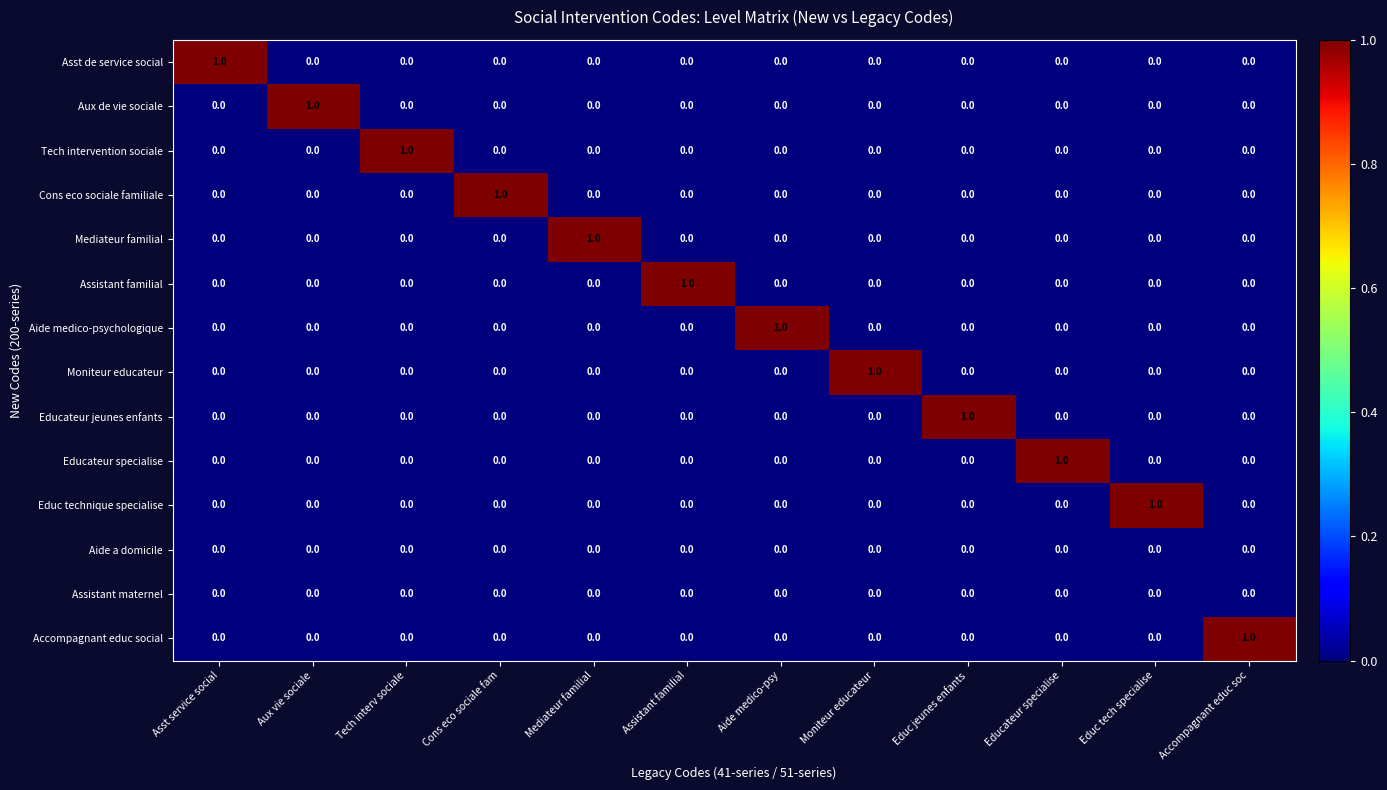

Is it true that Tech intervention sociale equals 0 at Moniteur educateur?

True